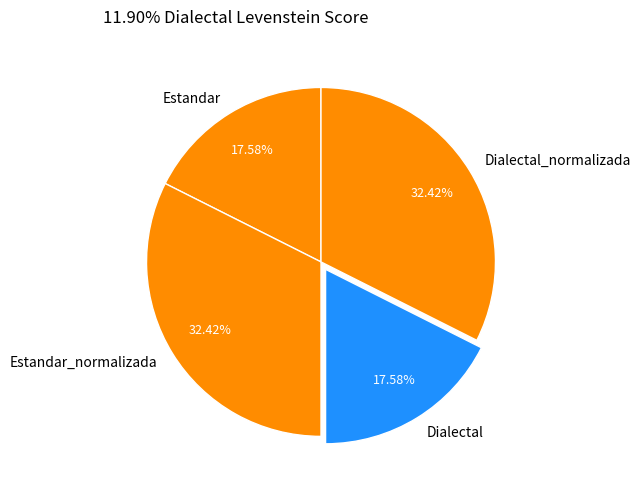

What is the total percentage of Estandar_normalizada and Dialectal?

50.0%